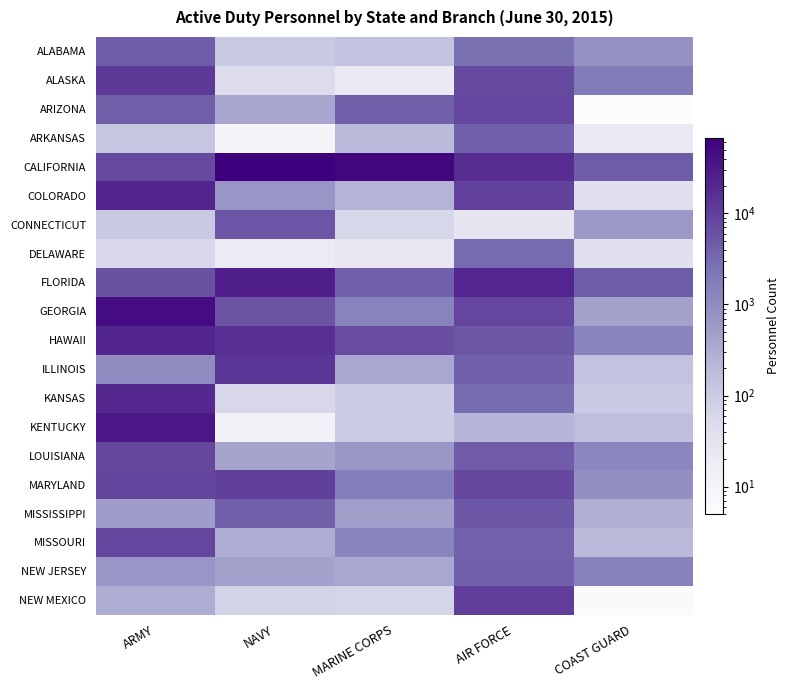

List the series in order of their peak value, highest first.

CALIFORNIA, GEORGIA, KENTUCKY, FLORIDA, HAWAII, COLORADO, KANSAS, ILLINOIS, ALASKA, NEW MEXICO, MARYLAND, ARIZONA, MISSOURI, LOUISIANA, CONNECTICUT, MISSISSIPPI, ALABAMA, NEW JERSEY, ARKANSAS, DELAWARE